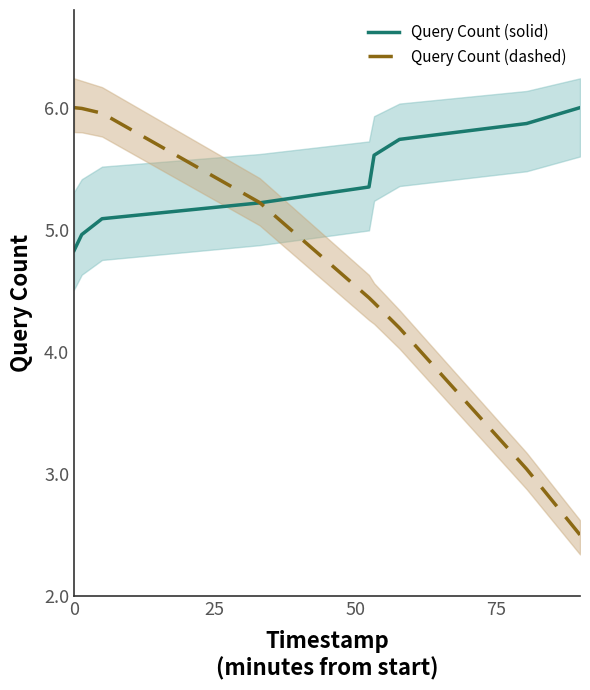

True or false: Query Count (dashed) has more than 1 points higher than both neighbors.

False